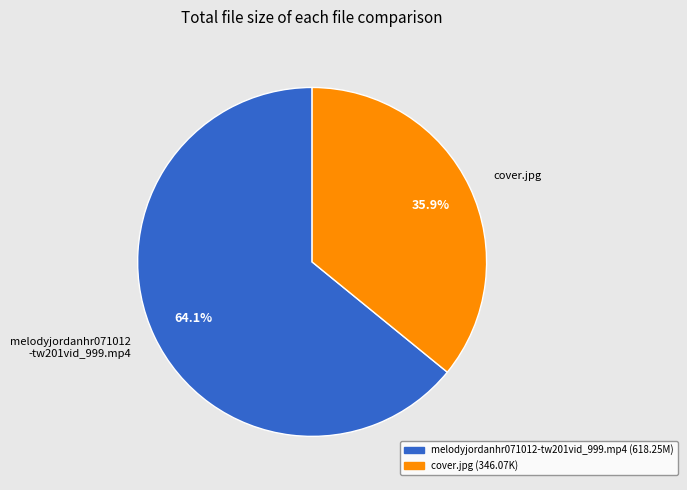

Is there any slice that represents more than half of the pie?

Yes